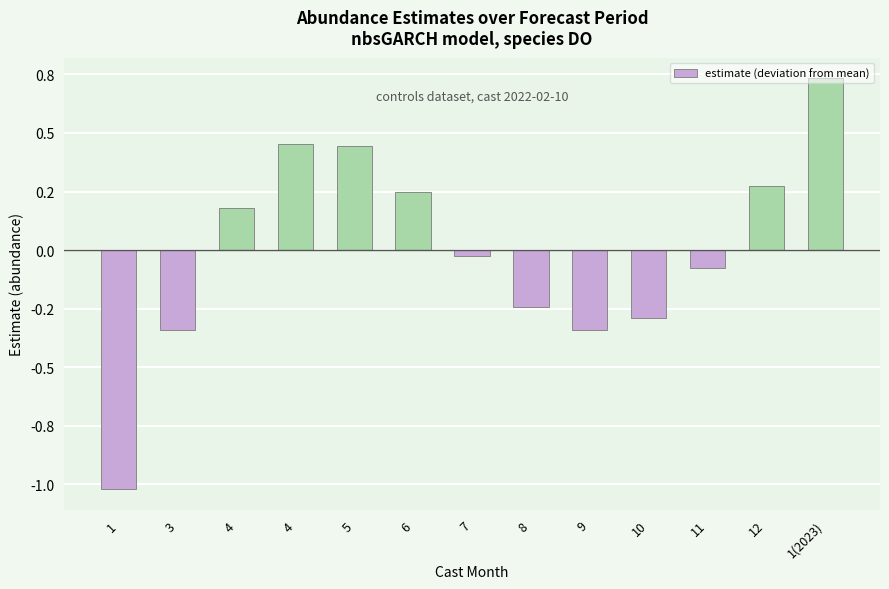

What is the minimum value shown in the chart?

-1.0